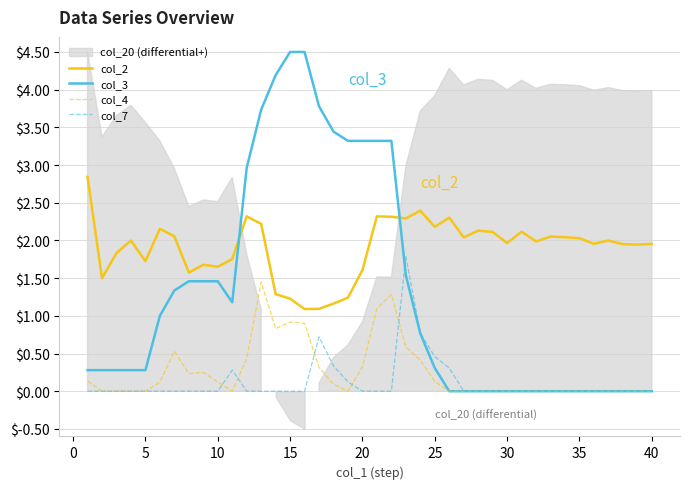

True or false: col_2 and col_4 cross at least once.

False